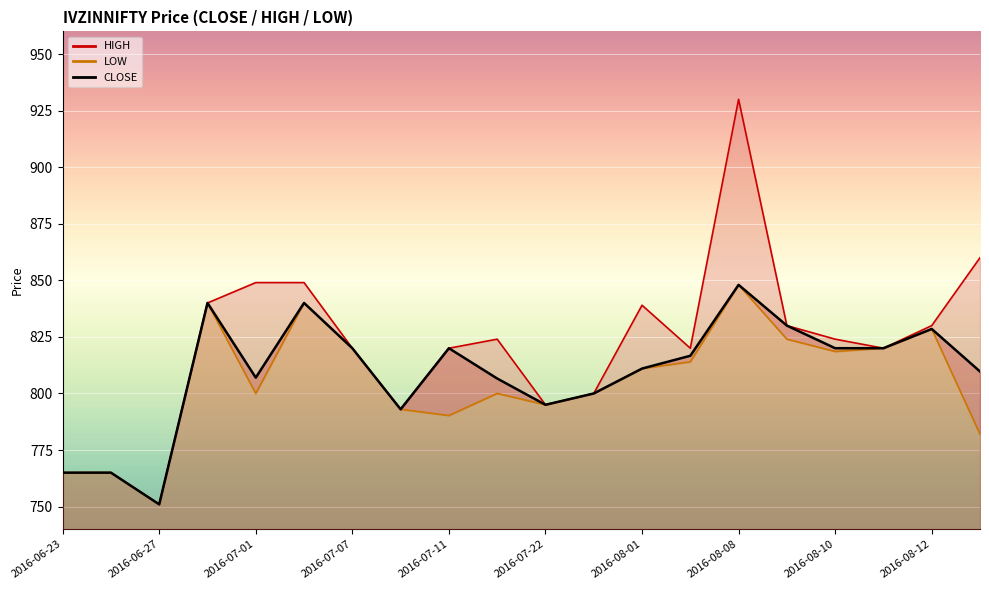

The CLOSE series shows 228.9 at 2016-08-10. True or false?

False